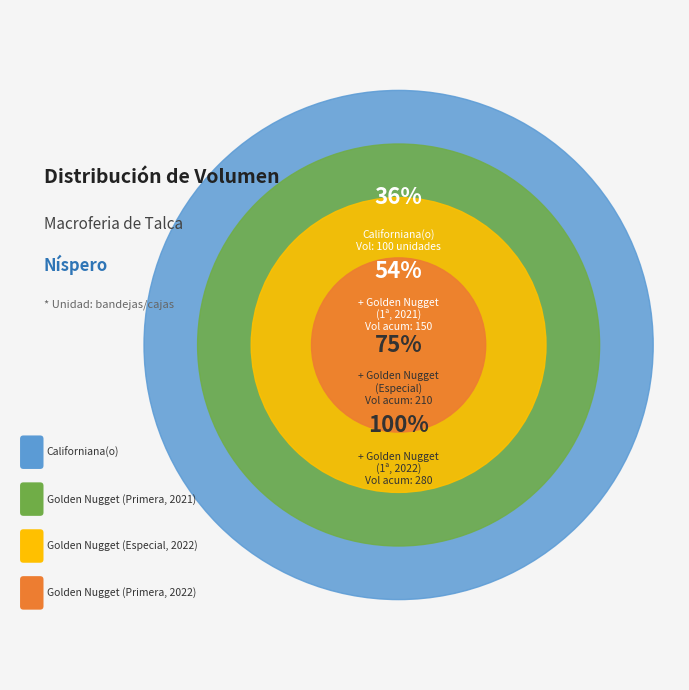

What is the smallest slice in the pie chart?

Golden Nugget (Primera, 2021)